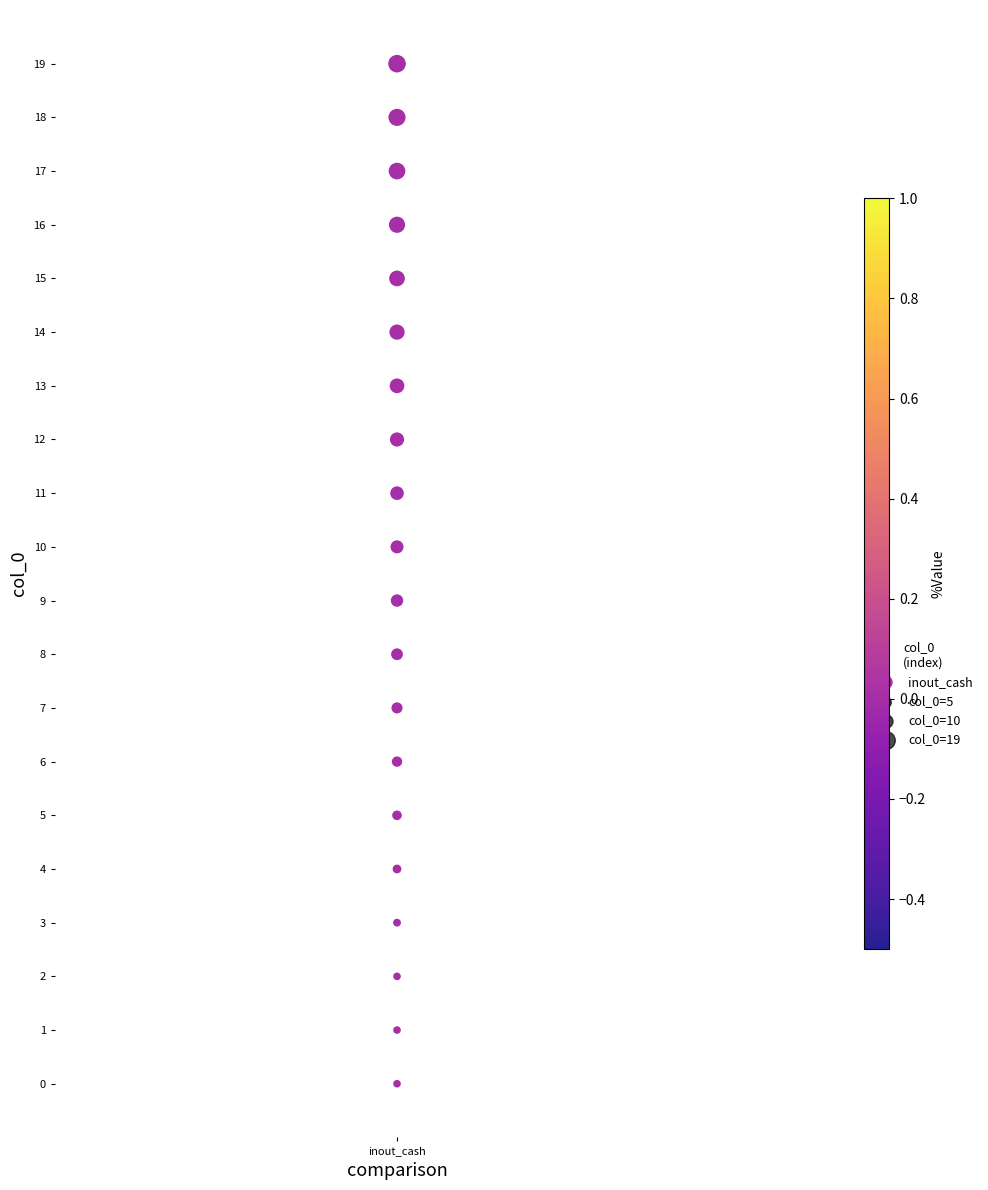

What is the range of Y values (max minus min)?

19